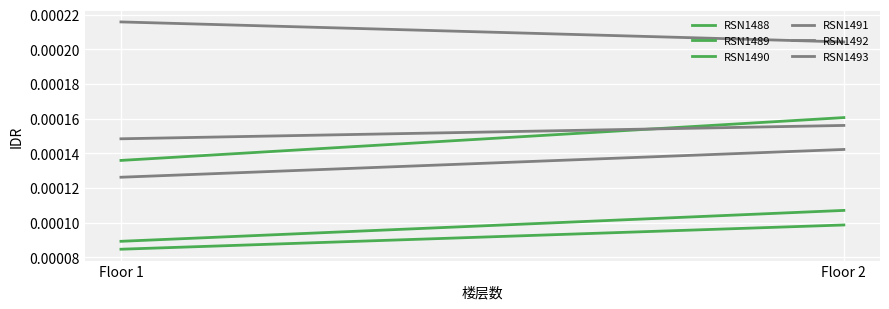

Which category has the lowest value in the RSN1488 series?

Floor 1